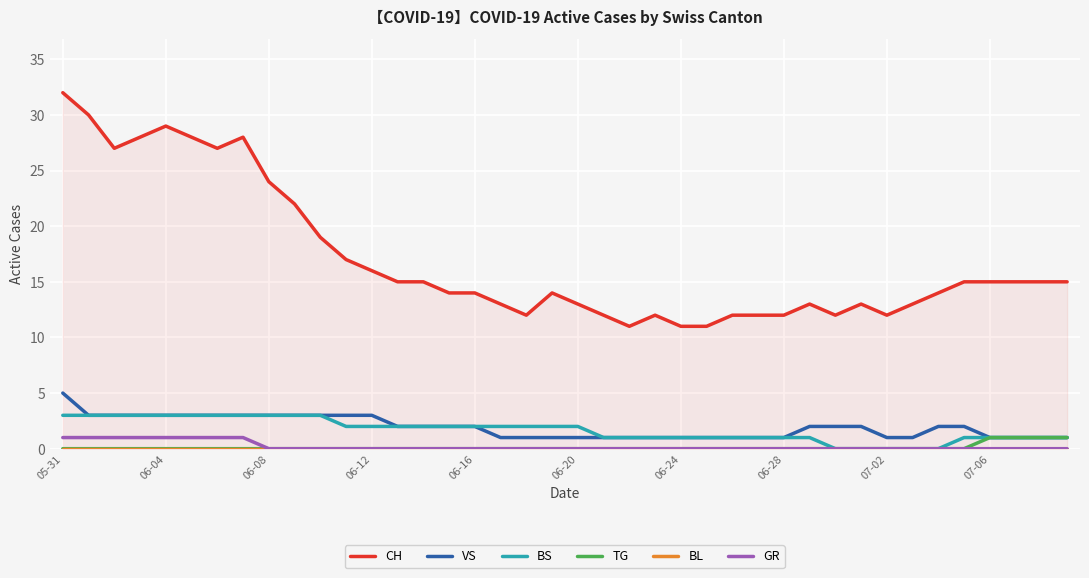

True or false: GR and BL cross at least once.

False